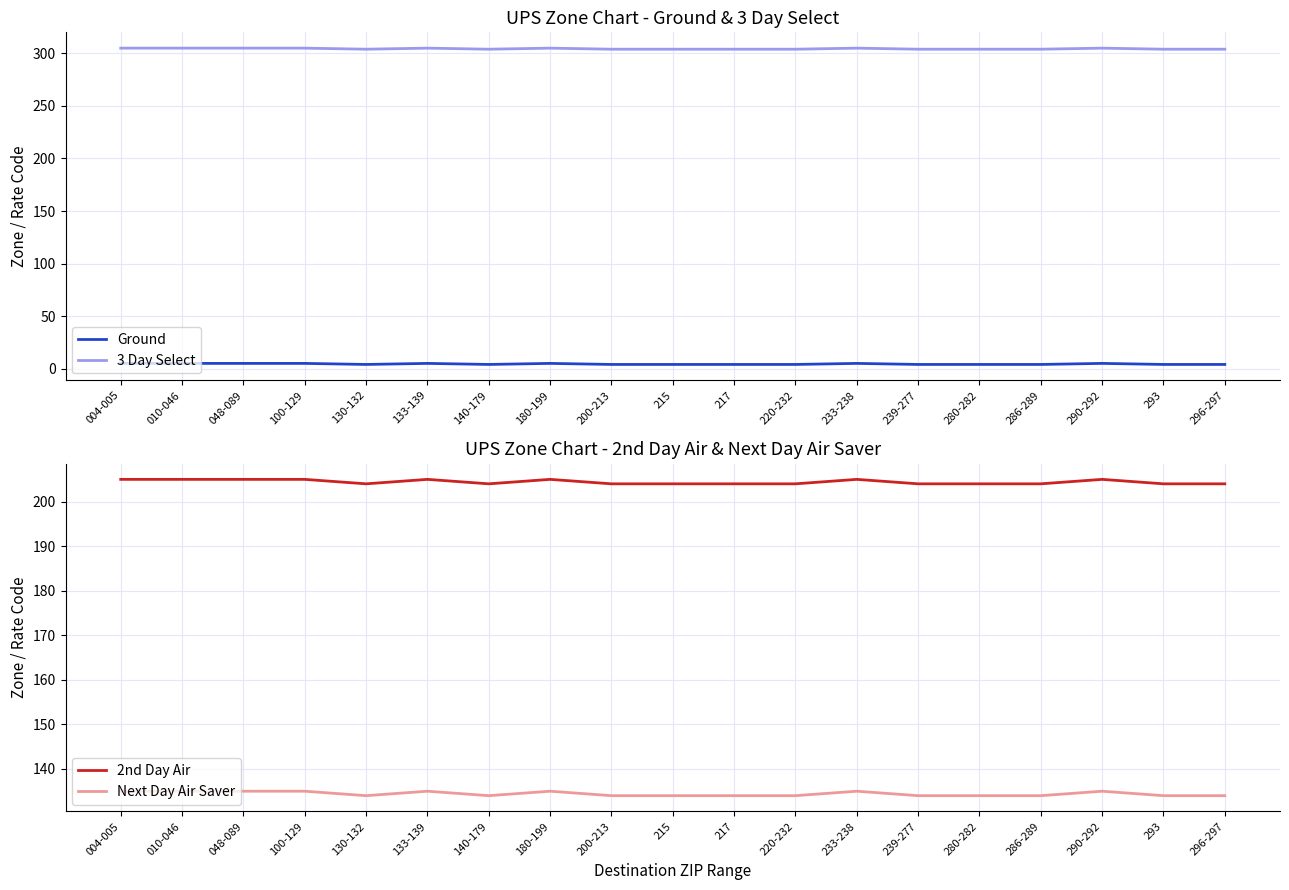

What is the difference between the highest and lowest values at 217?

300